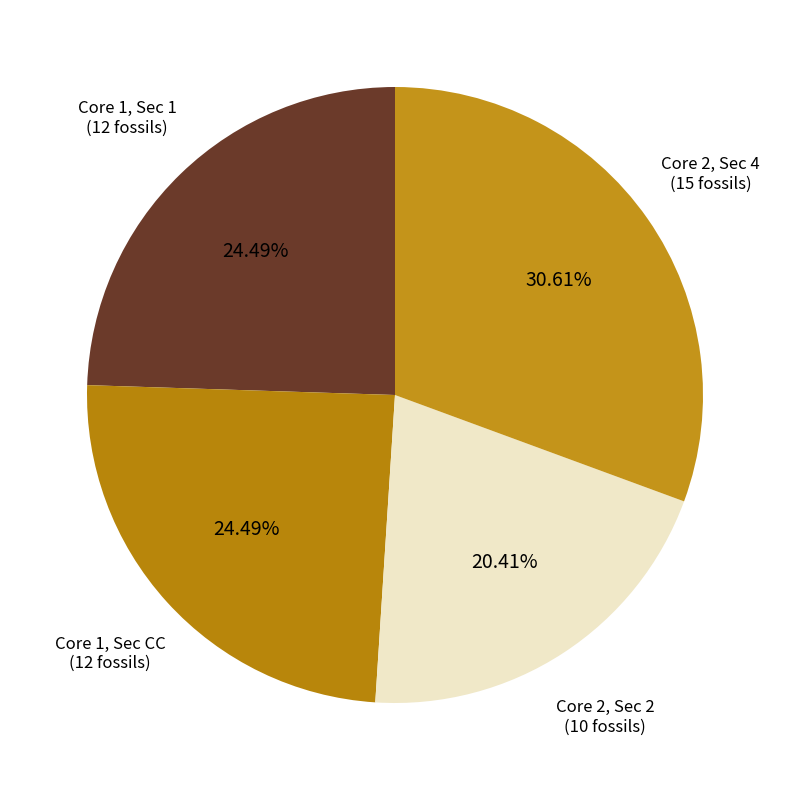

What is the ratio of the value at Core 2, Sec 2 (10 fossils) to the value at Core 1, Sec CC (12 fossils)?

0.8